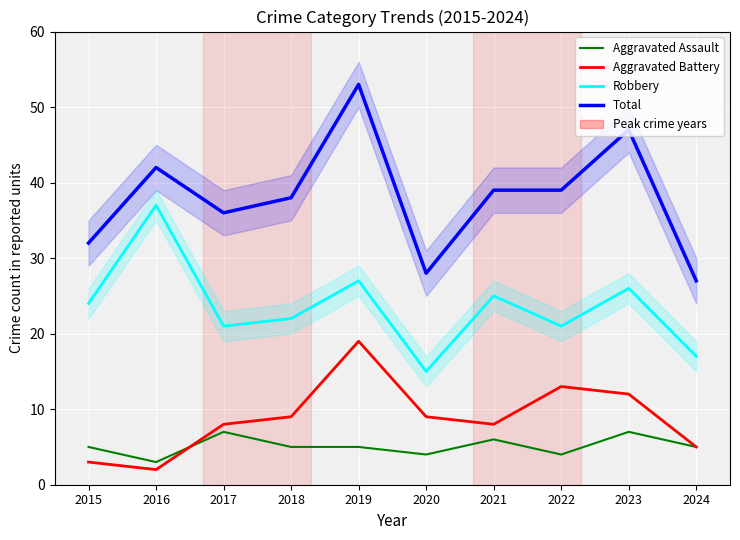

True or false: Aggravated Assault and Robbery cross at least once.

False